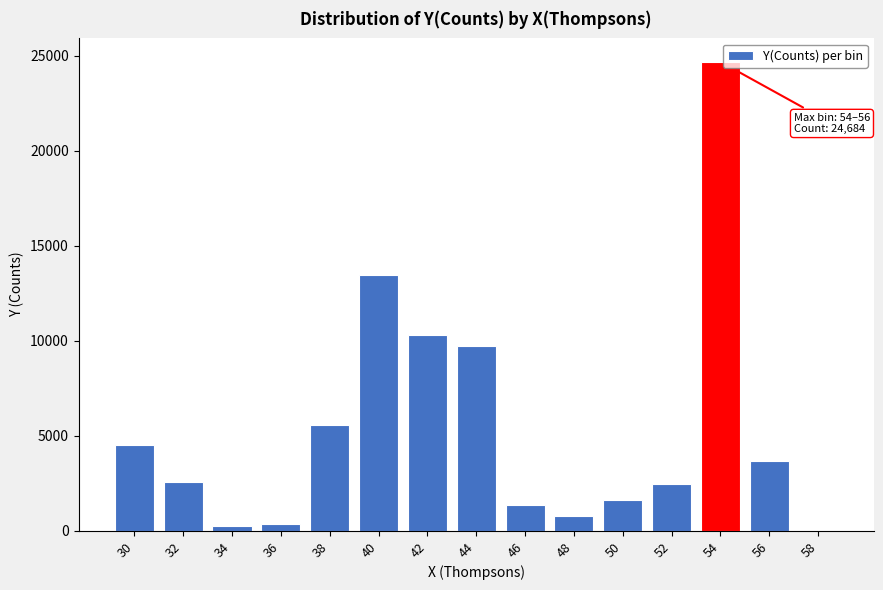

Reading left to right, transcribe all the data shown in this chart.

30=4522.0	32=2573.7	34=257.3	36=370.8	38=5584.5	40=13448.7	42=10298.1	44=9748.8	46=1361.6	48=802.3	50=1607.6	52=2448.0	54=24683.8	56=3666.5	58=0.0